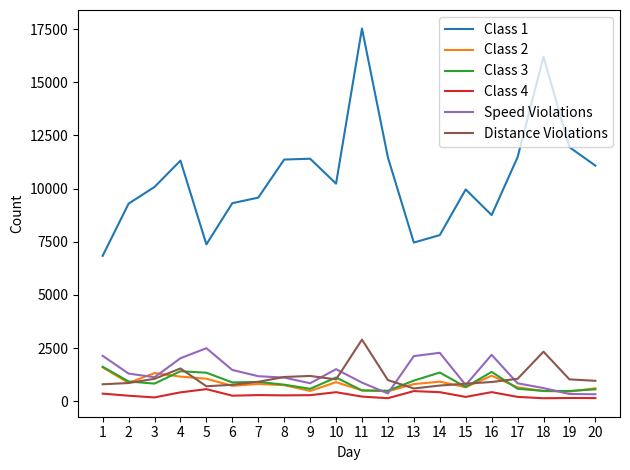

True or false: Class 3 and Class 1 intersect in this chart.

False